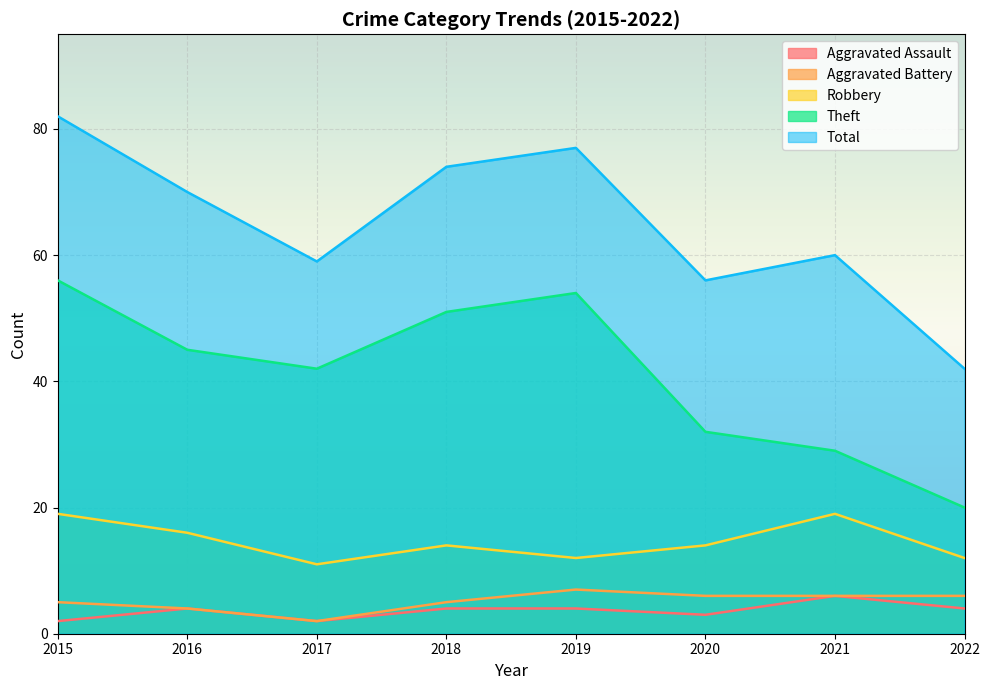

What is the total value across all series at 2022?

84